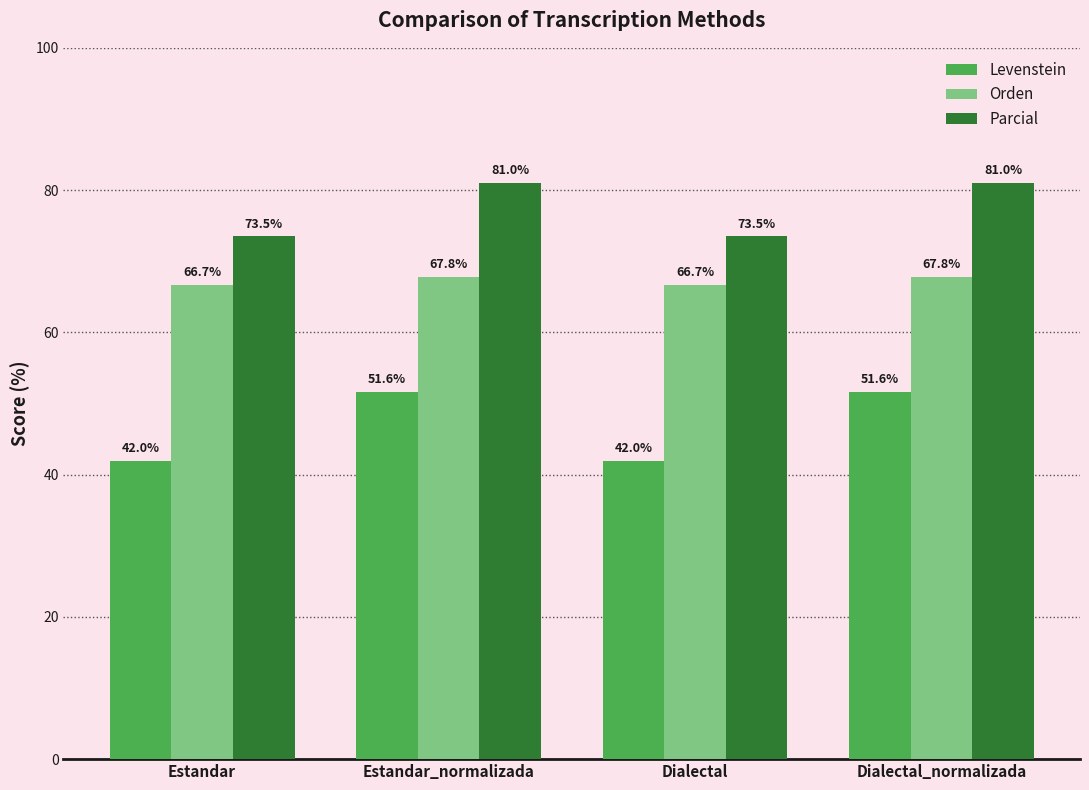

What is the difference between the second highest and minimum values in the Levenstein series?

9.7